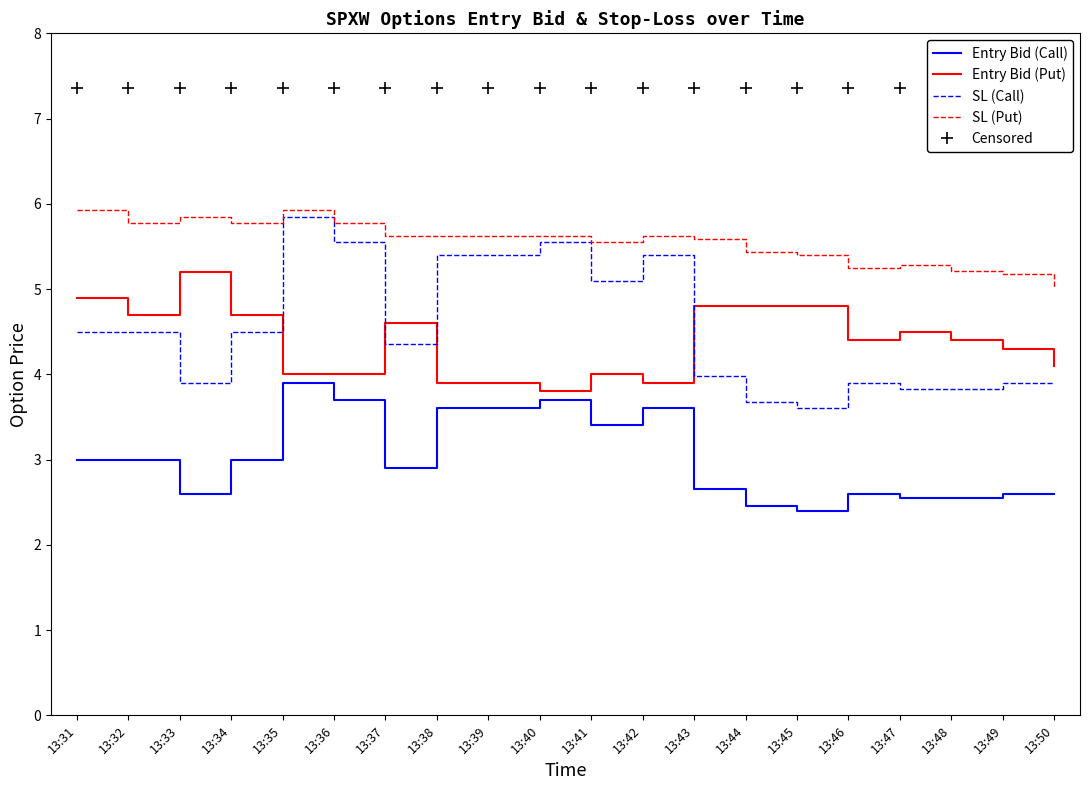

The value of Entry Bid (Call) at 13:49 is 1.6. True or false?

False